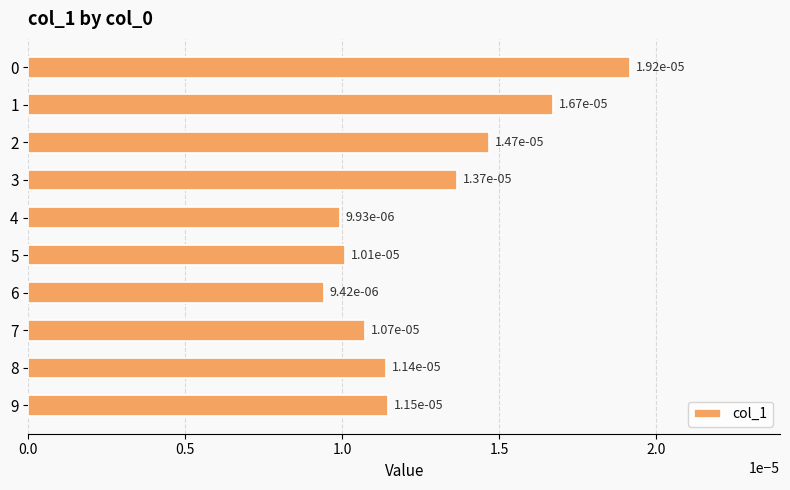

At which label is the value closest to 0?

6